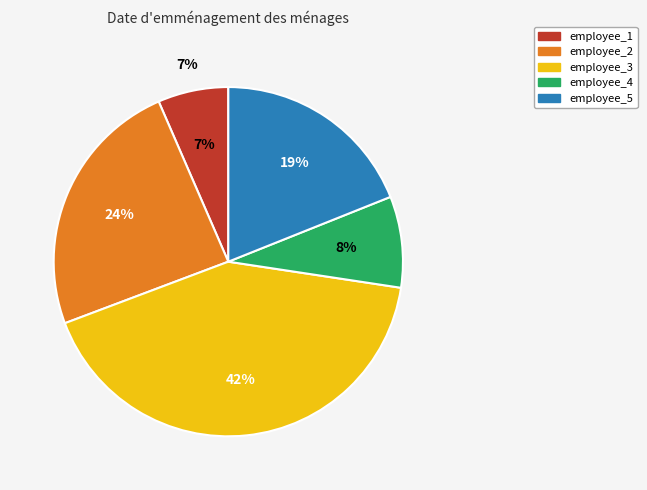

Count the number of slices in the pie.

5